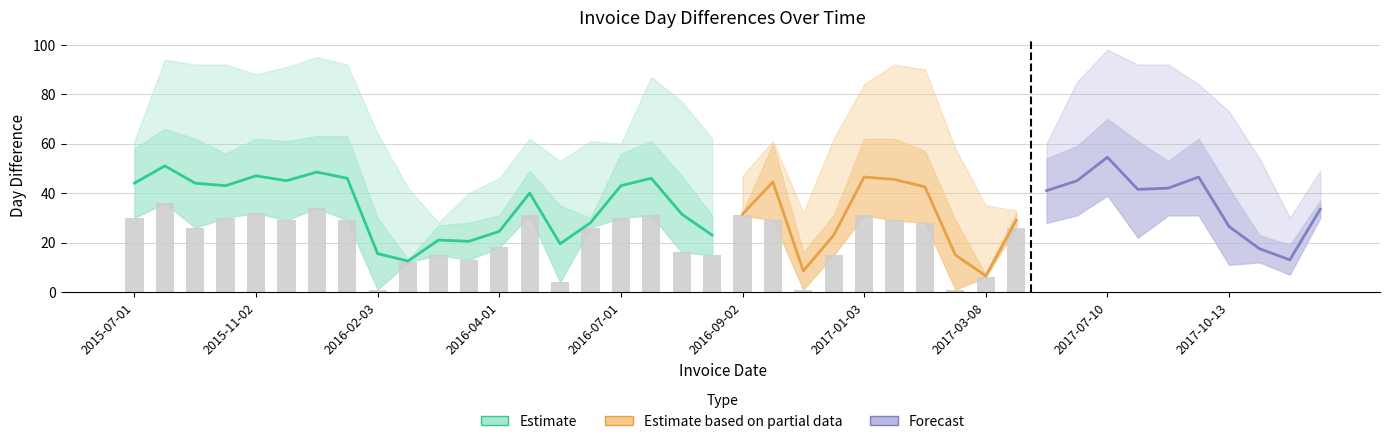

List the labels in order of DayDiff2 value, smallest first.

2016-02-15, 2016-03-01, 2016-03-14, 2016-02-03, 2016-06-01, 2016-04-01, 2016-09-01, 2016-05-06, 2016-08-17, 2016-05-02, 2015-10-01, 2016-07-01, 2015-07-01, 2015-12-01, 2016-08-01, 2015-09-01, 2015-11-02, 2016-01-04, 2016-02-02, 2015-08-06